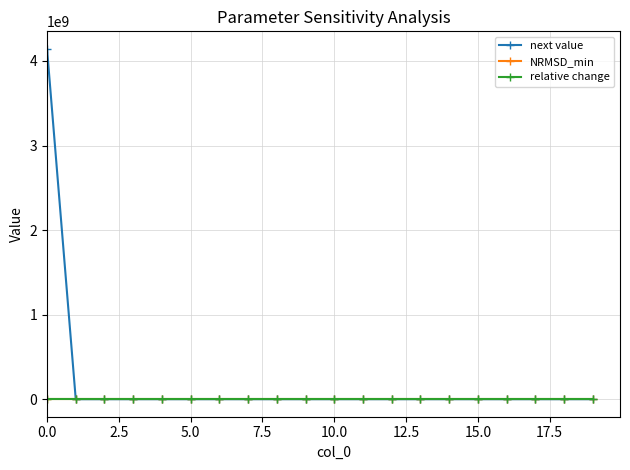

Which series has the largest range (max minus min)?

next value